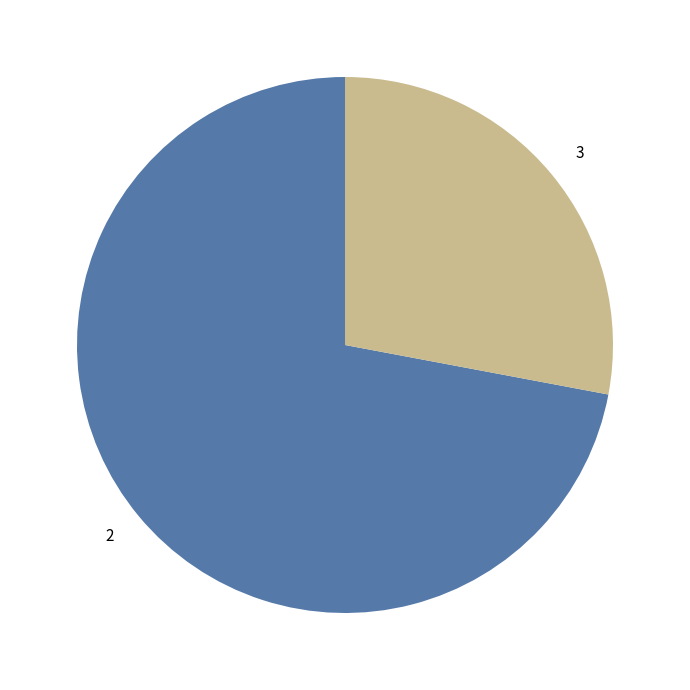

Is the sum of 2 and 3 greater than half?

Yes